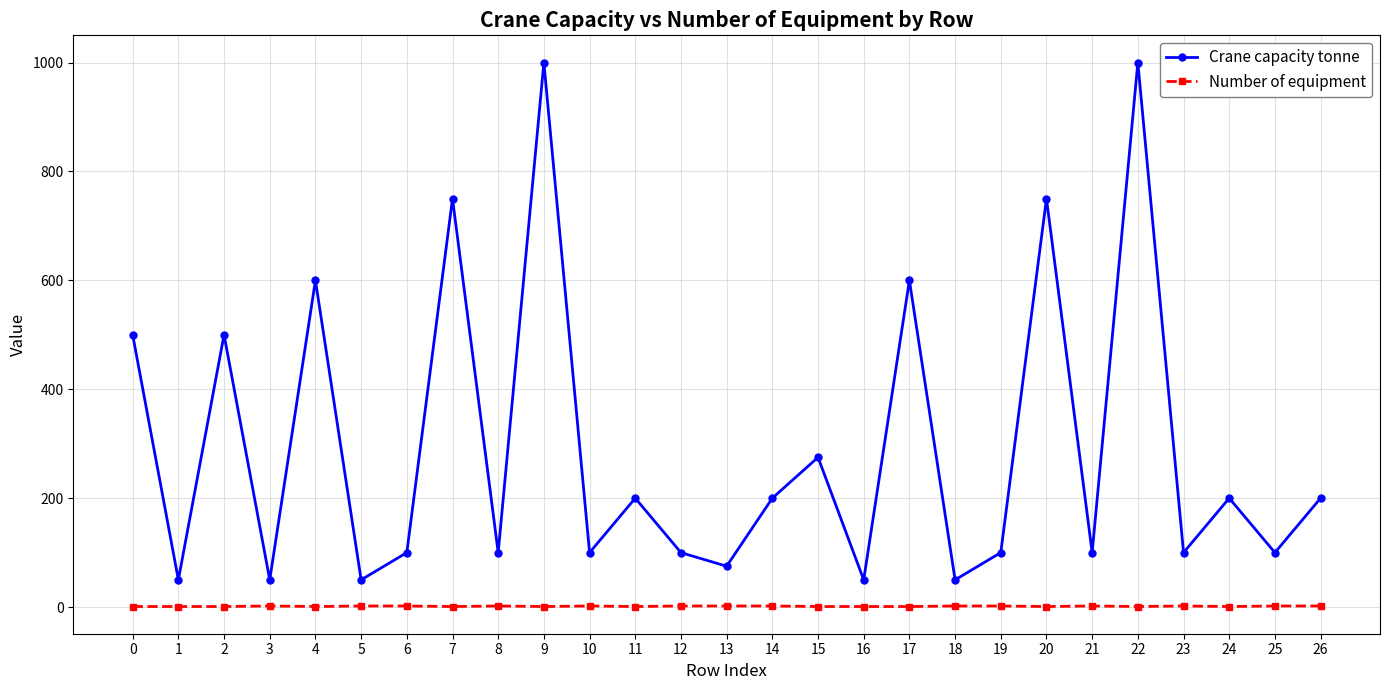

What are all the series names shown in the legend?

Crane capacity tonne, Number of equipment